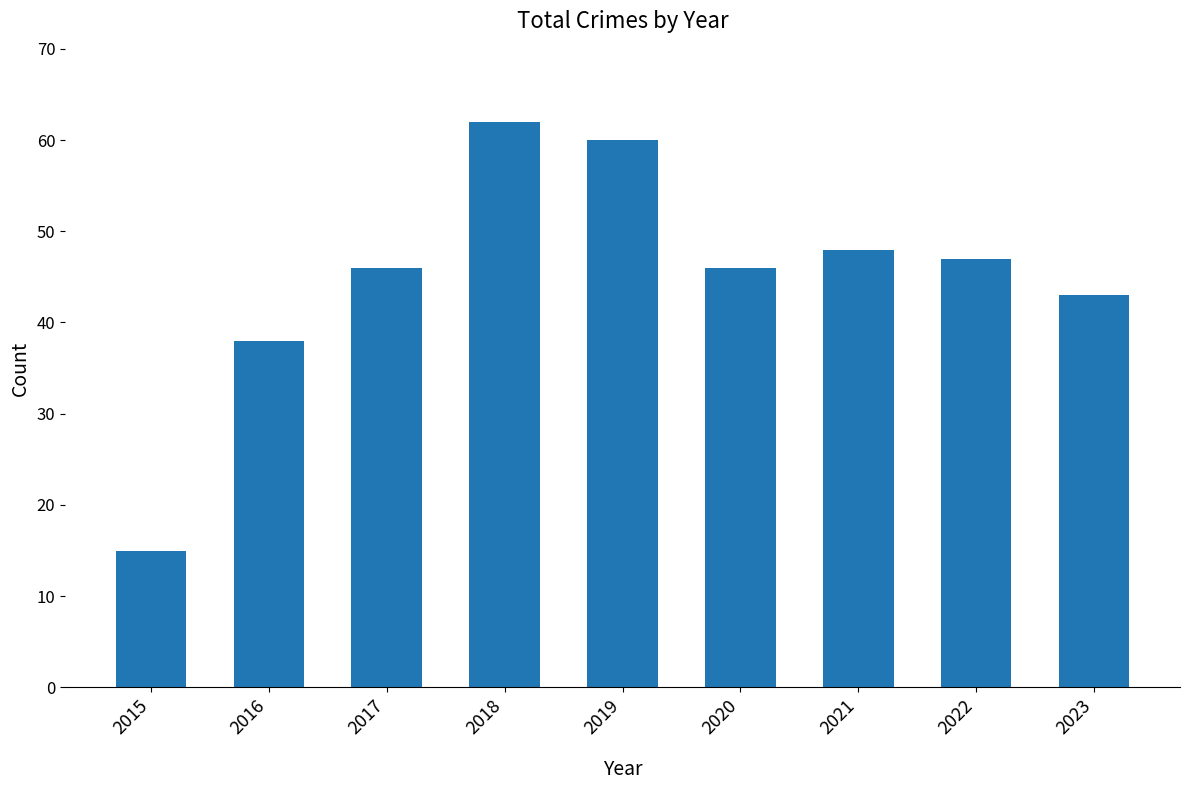

What value does the data have at 2022, to the nearest 5?

45